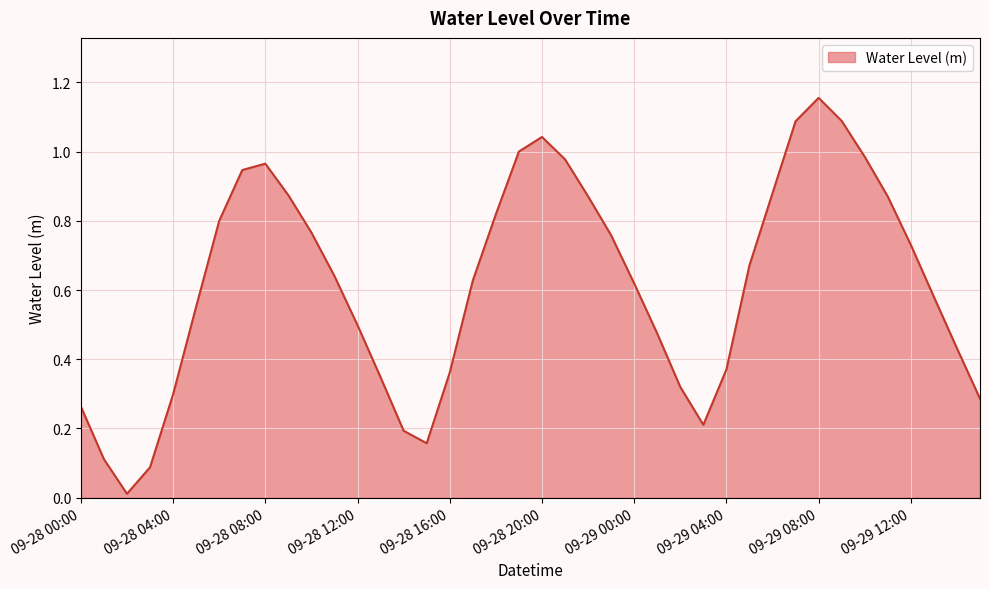

Which label corresponds to the largest value in the chart?

09-29 08:00